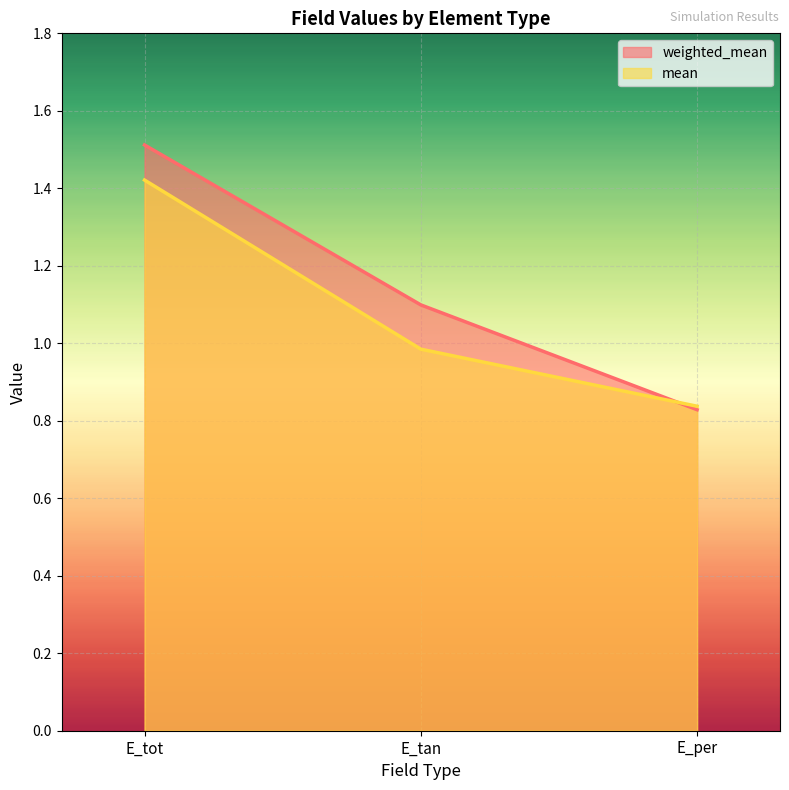

Where is mean nearest to the value 1?

E_tan